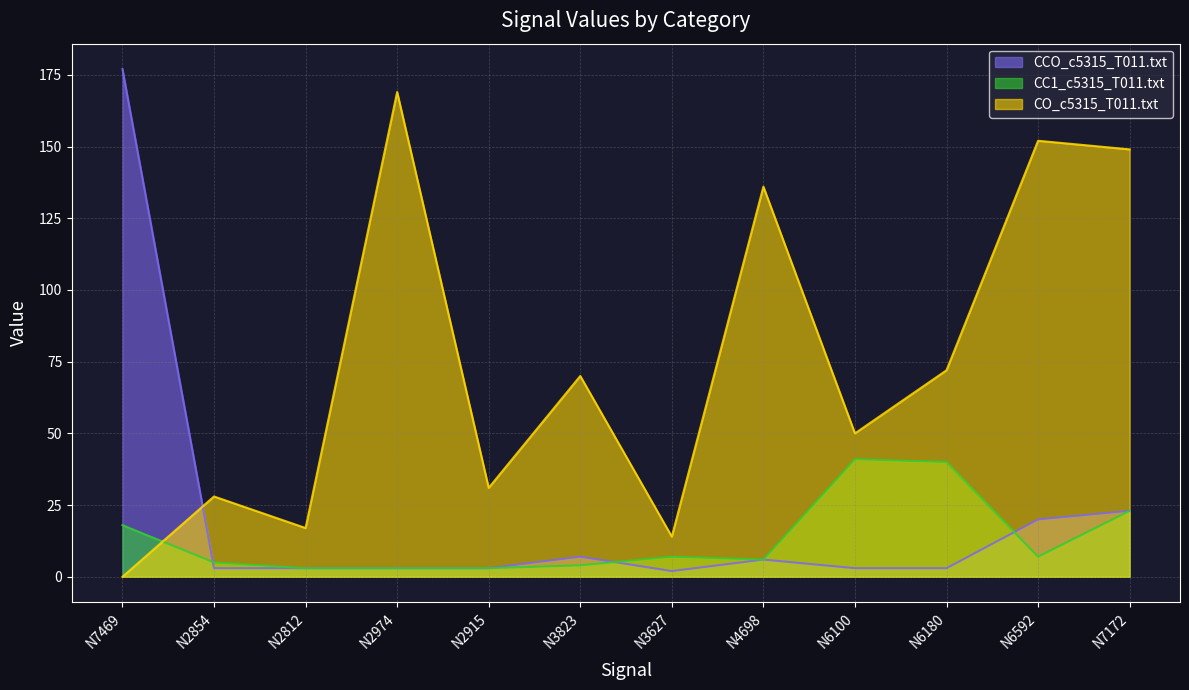

What is the label of the 7th point from the right?

N3823